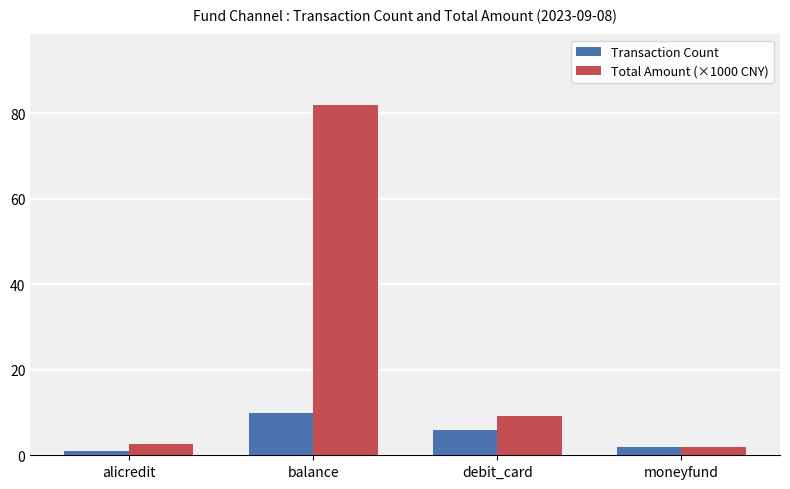

Reading left to right, list all the values displayed in this chart.

Transaction Count: 1.0	10.0	6.0	2.0
Total Amount (×1000 CNY): 2.6	82.1	9.2	1.9